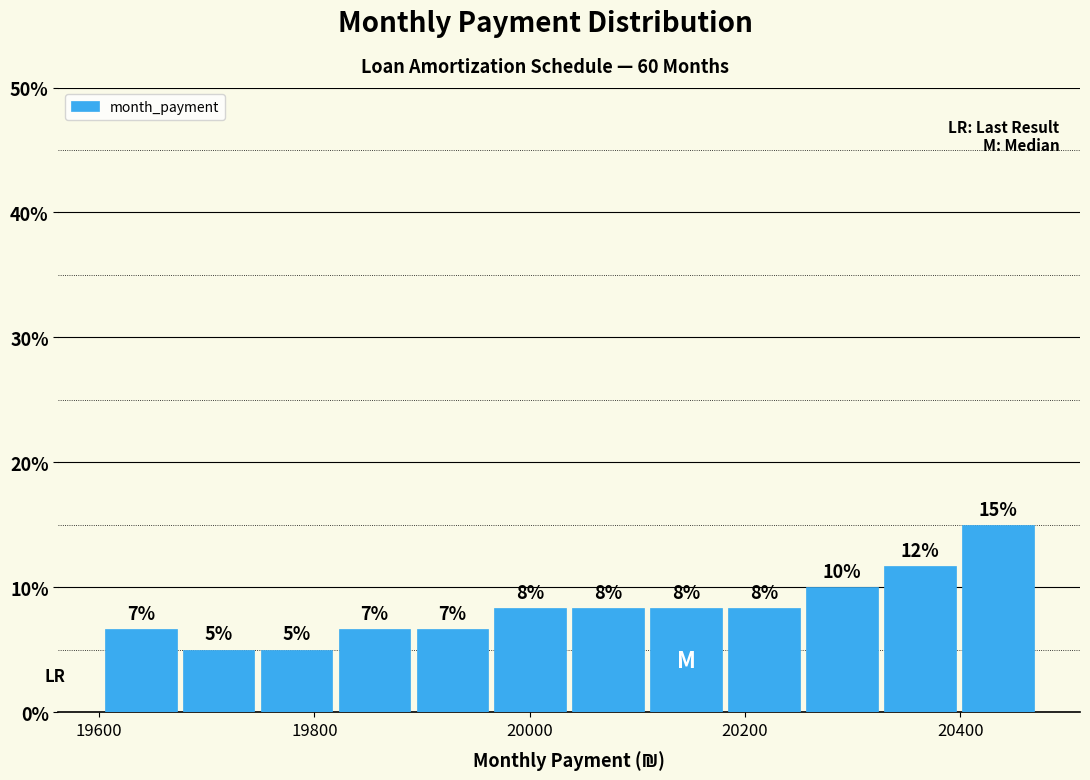

Around what value on the x-axis is the tallest bar? Give the approximate position of its centre, as read against the axis.

20440